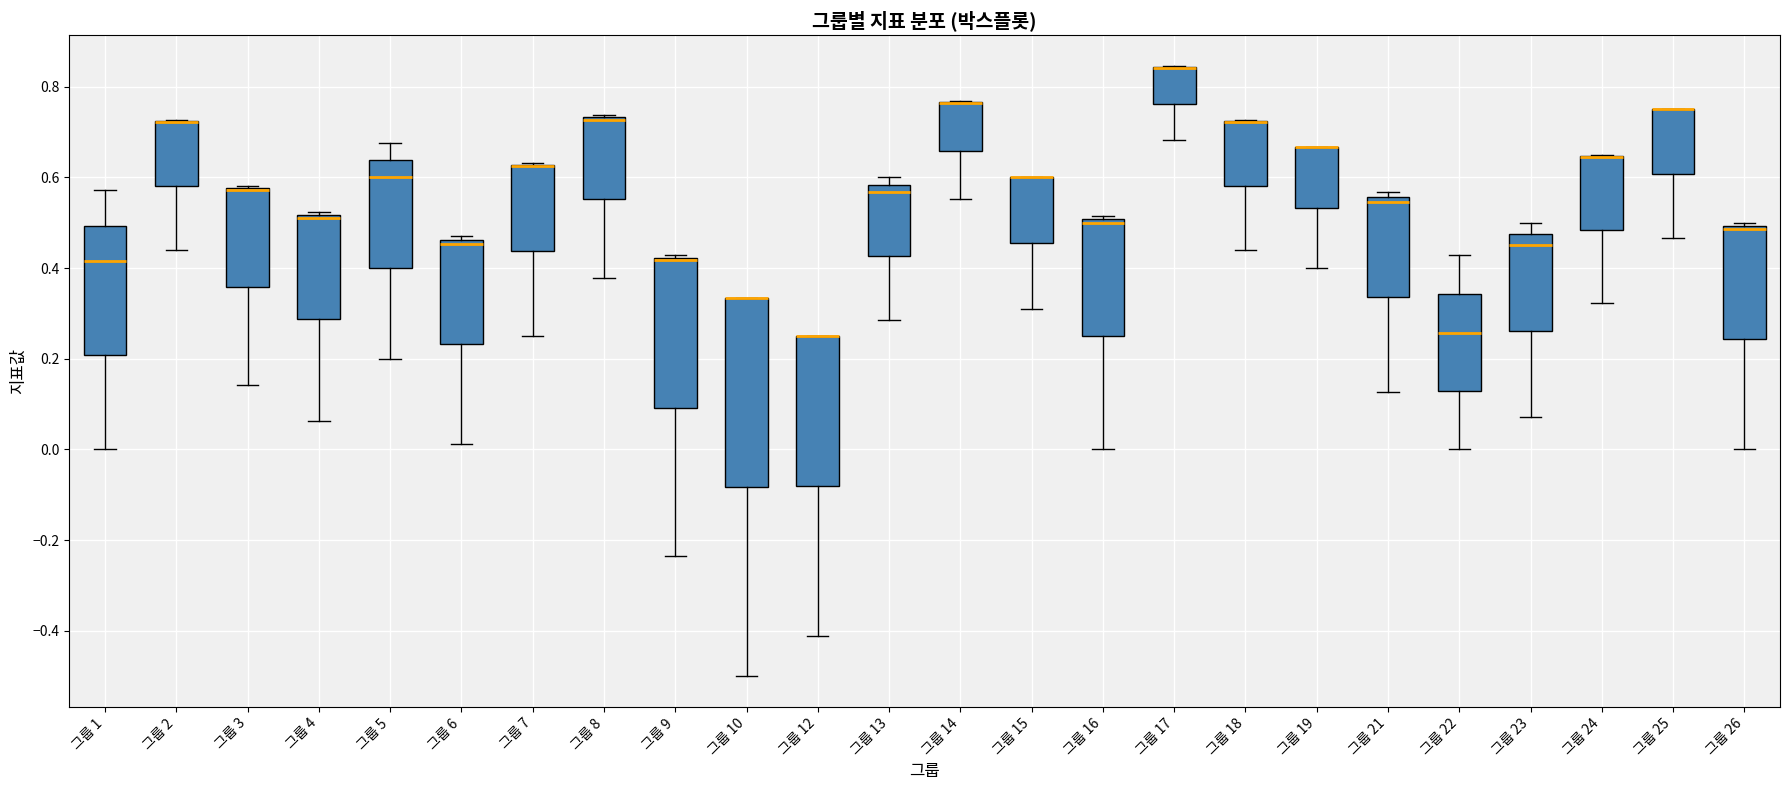

Where is the upper edge of the box for 그룹 16 on the y-axis? The values are not printed on the chart, so give them approximately, as read against the axis.

0.50